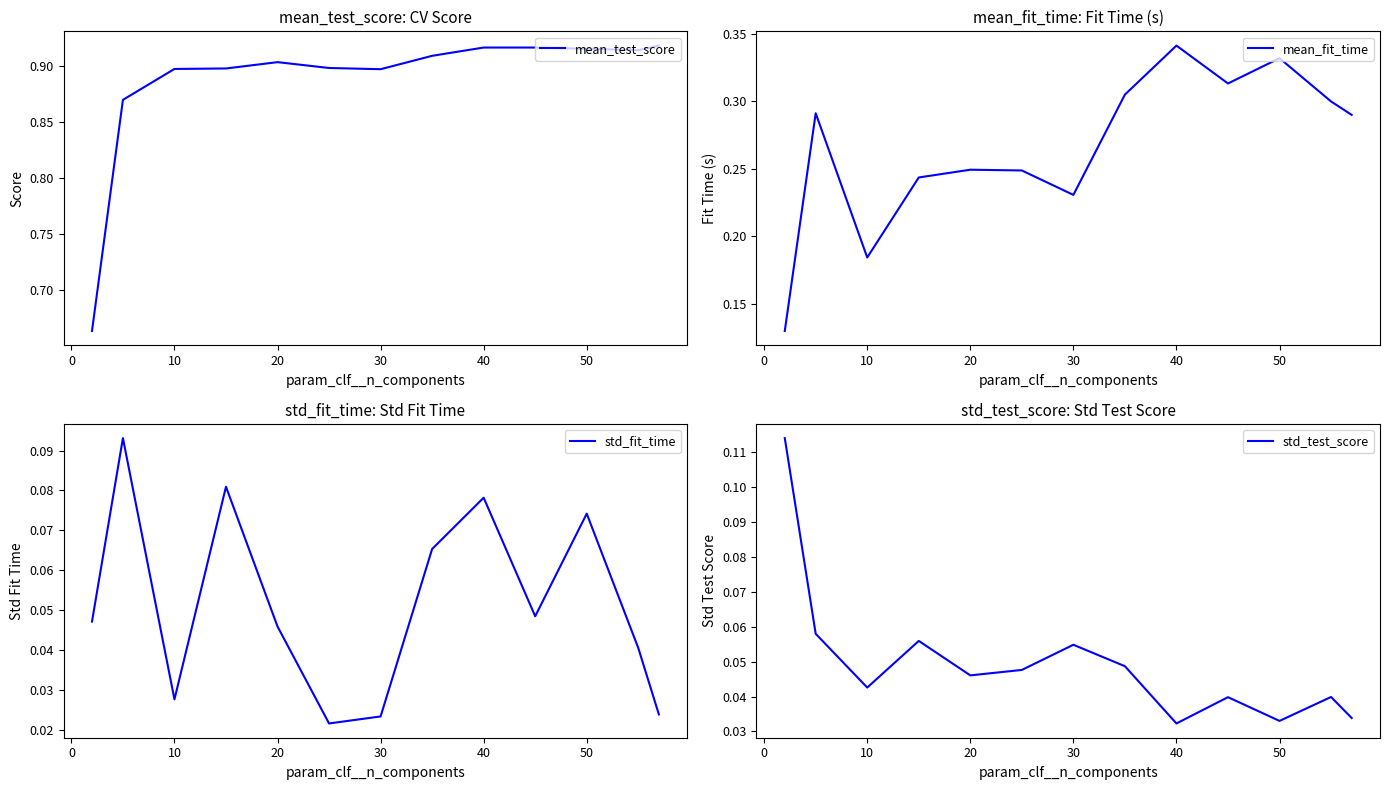

Is this an area chart (filled region under the line)?

No